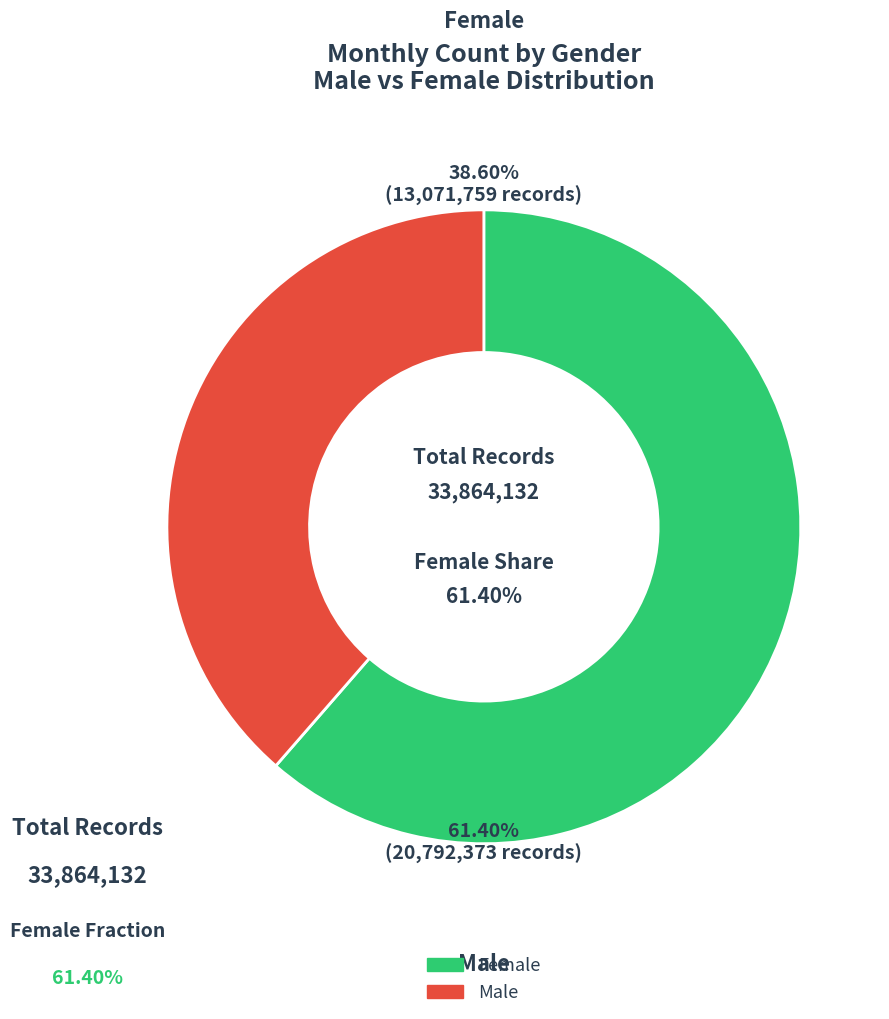

Does any single category account for the majority?

Yes